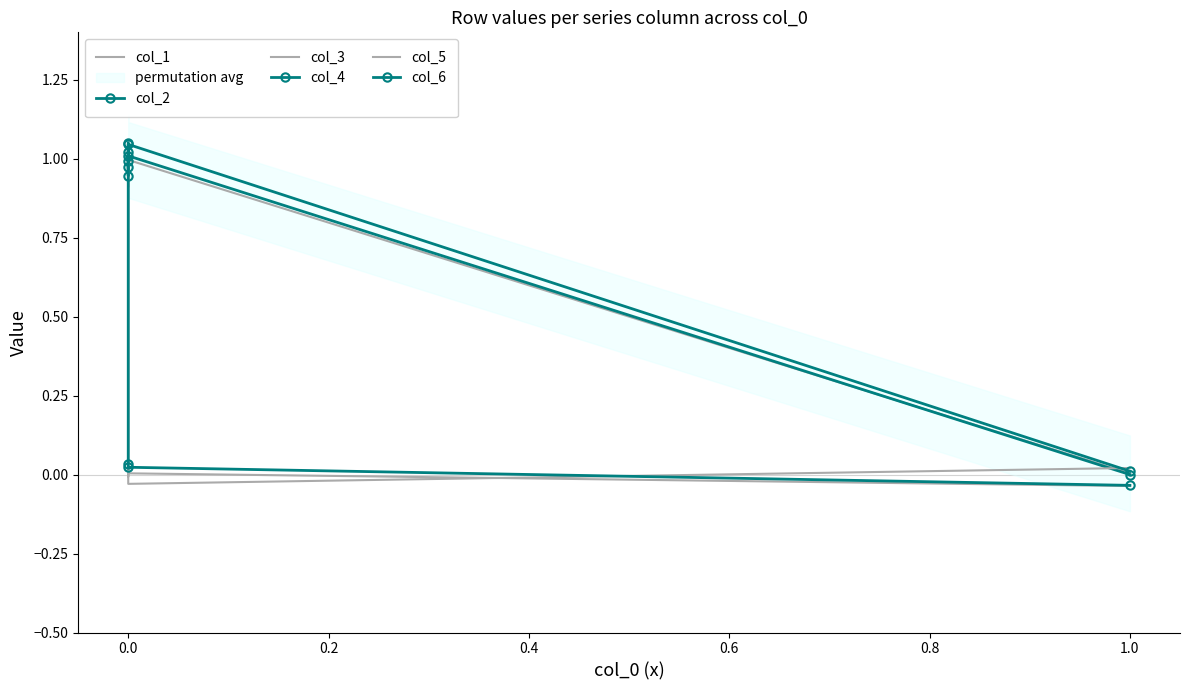

How many lines are shown in the chart?

6